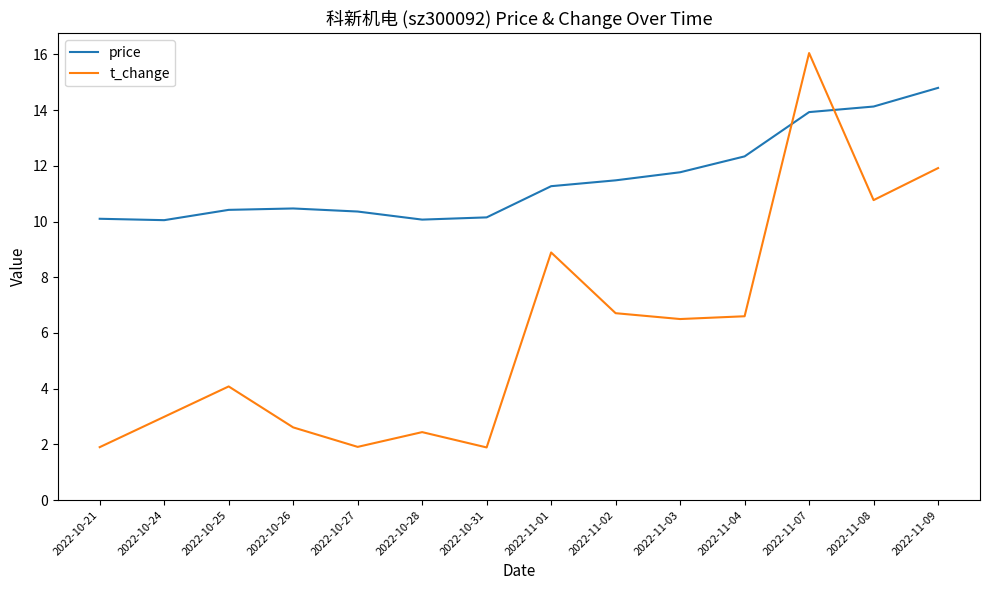

Which series ends up on top after the final intersection of price and t_change?

price